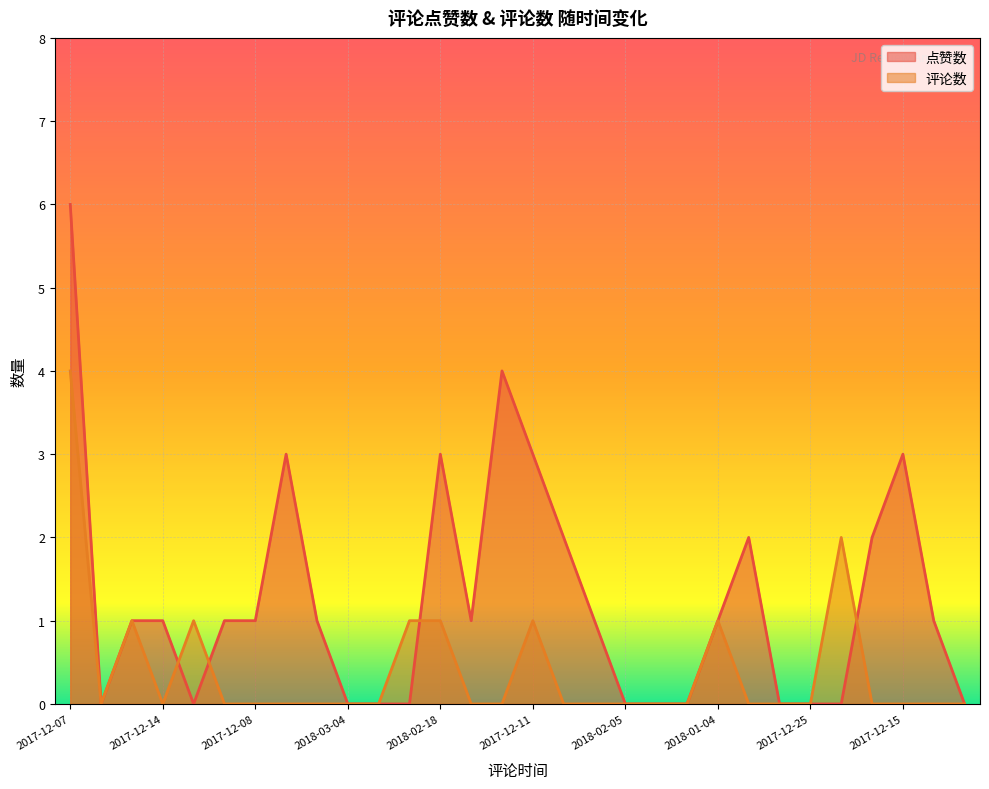

What is the label of the 23rd point from the left?

2017-12-16